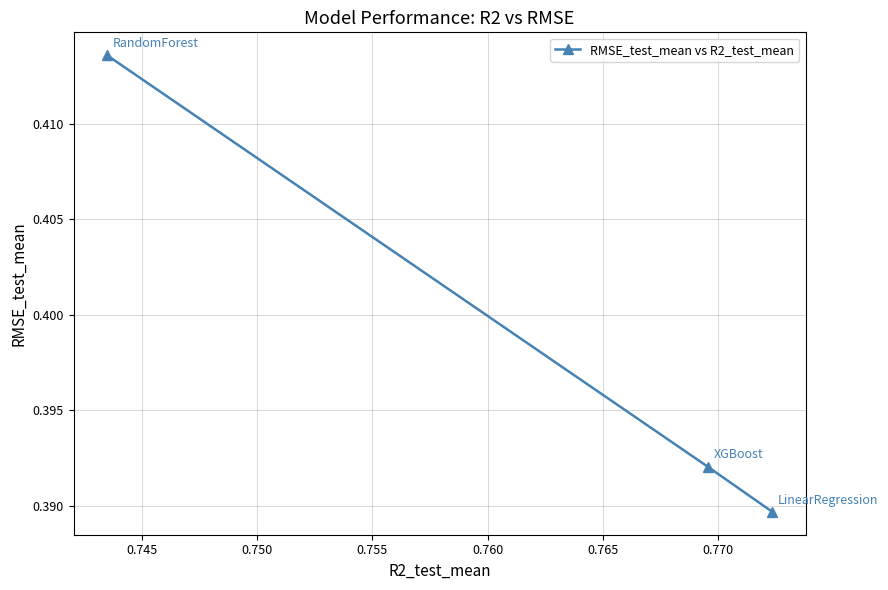

How many values are between 0 and 1?

3